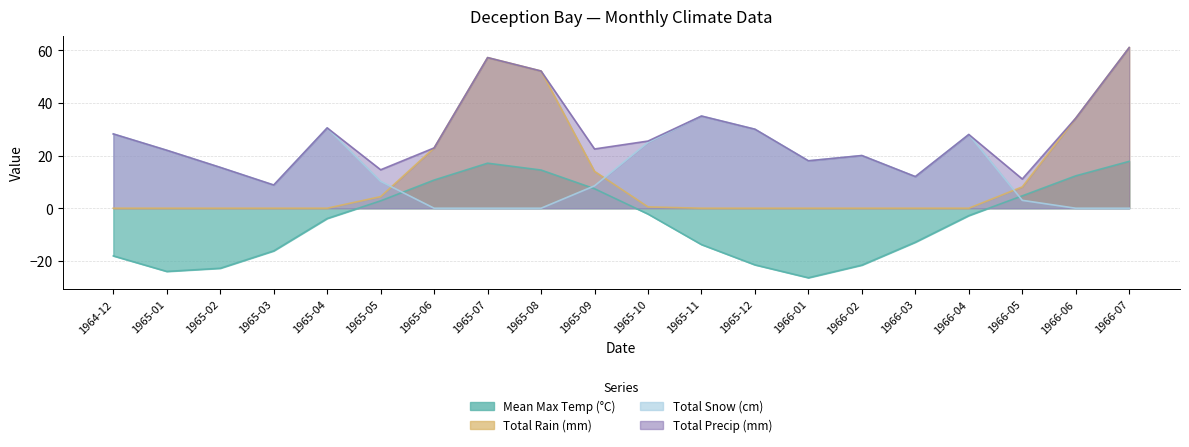

What is the sum of all Total Snow (cm) values?

294.7